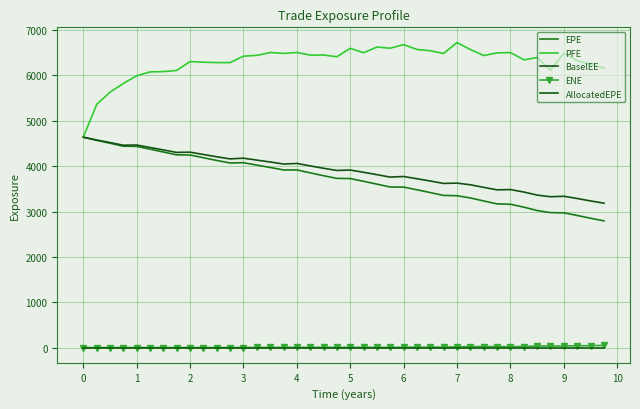

At how many categories does at least one series exceed 4753?

39